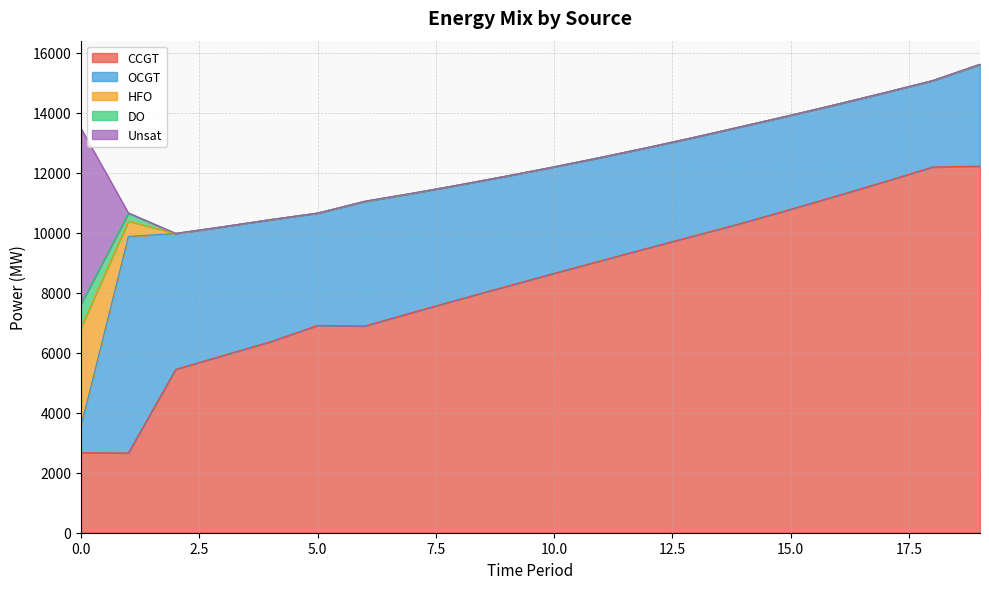

Which series changed the most between 13 and 17?

CCGT